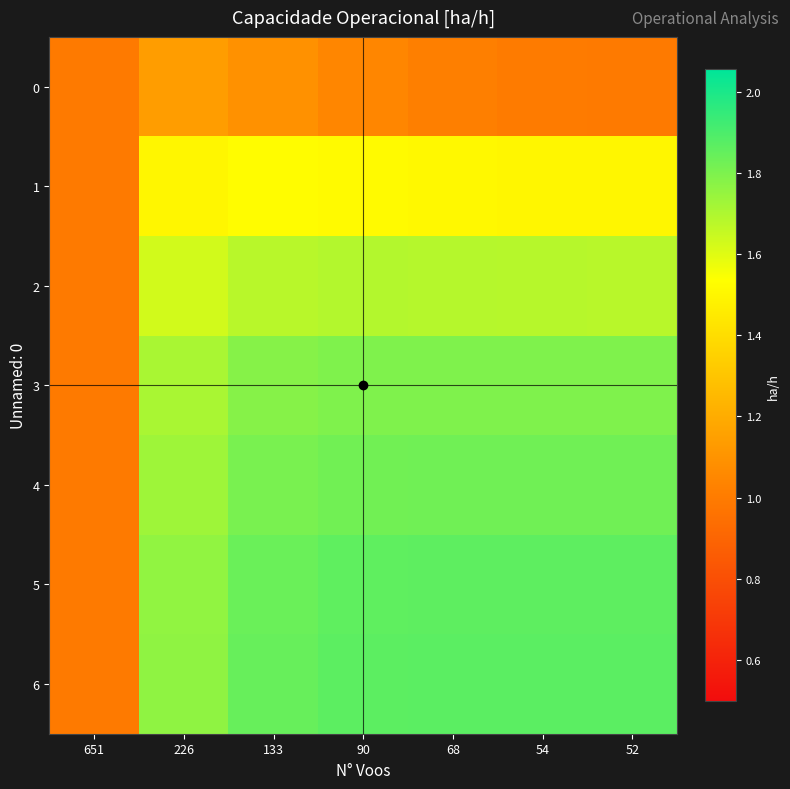

What is the greatest value displayed?

1.9